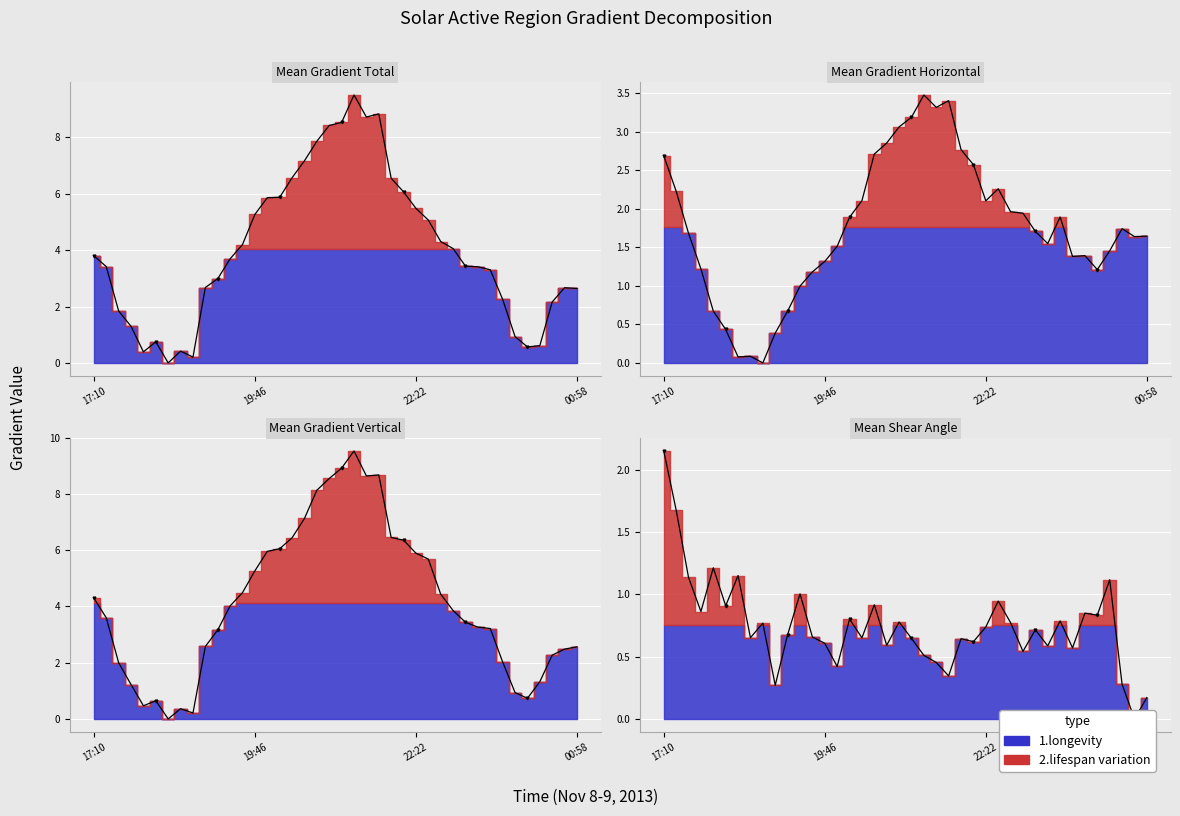

What is the spread (max minus min) of values at 20:58?

7.8